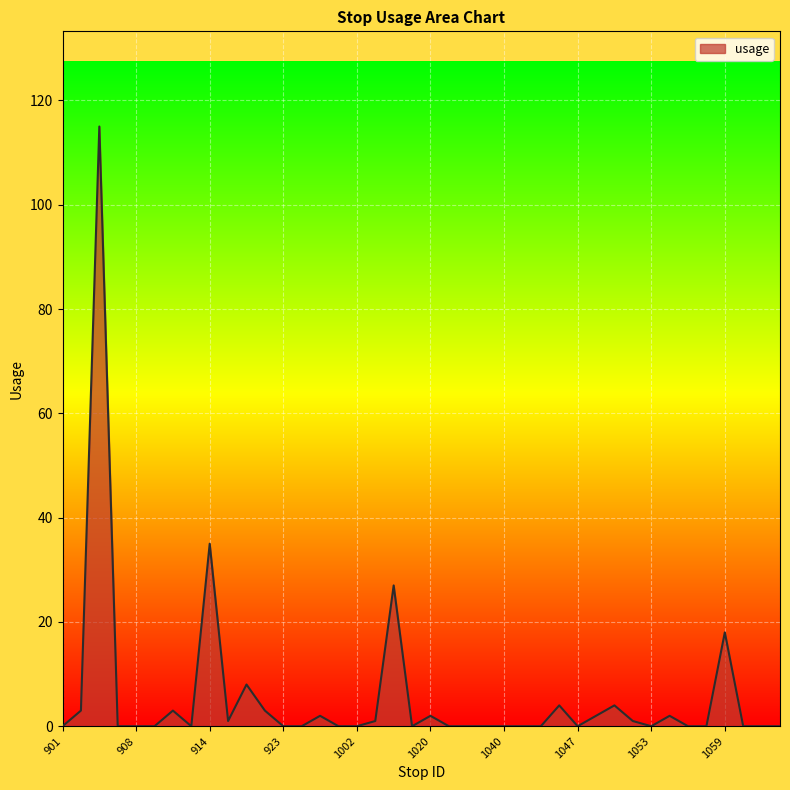

Does the chart have visible grid lines?

Yes